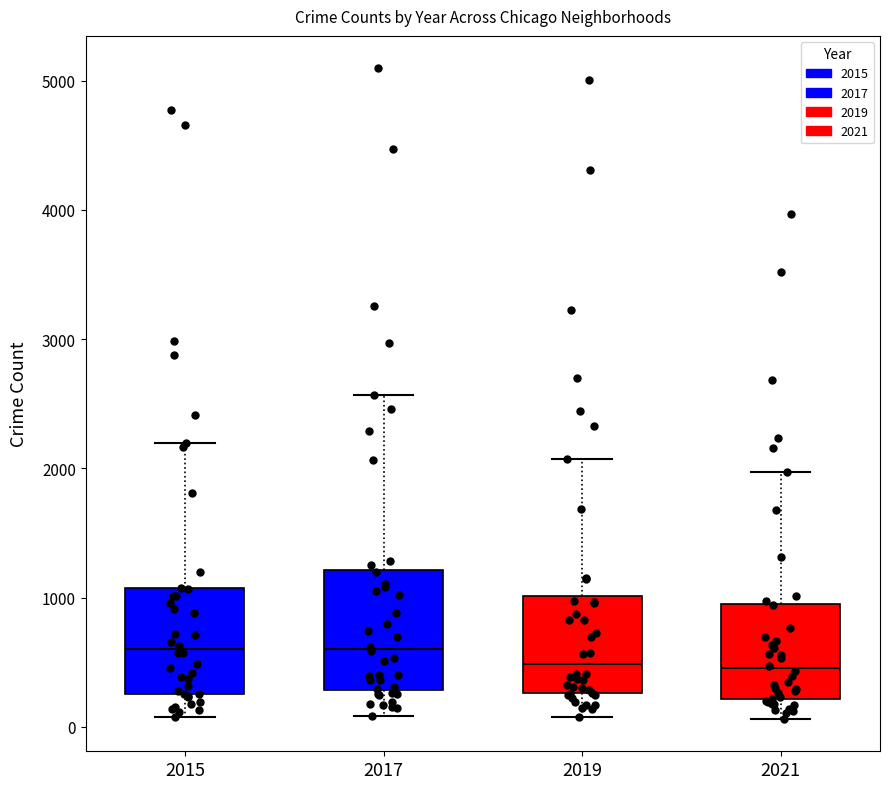

Reading left to right, read every box against the y-axis: the position of its median line, the range the box covers, and the ends of its whiskers. The values are not printed on the chart, so give them approximately, as read against the axis.

2015: median 600, box 300 to 1100, whiskers 100 to 2200
2017: median 600, box 300 to 1200, whiskers 100 to 2600
2019: median 500, box 300 to 1000, whiskers 100 to 2100
2021: median 500, box 200 to 1000, whiskers 100 to 2000